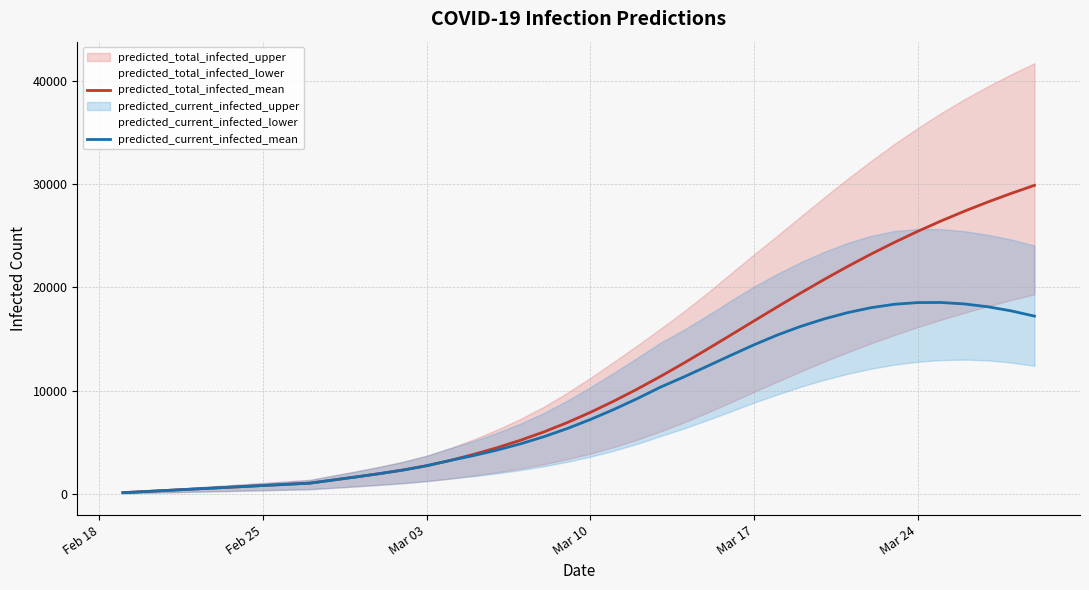

Count the number of data series in this chart.

2